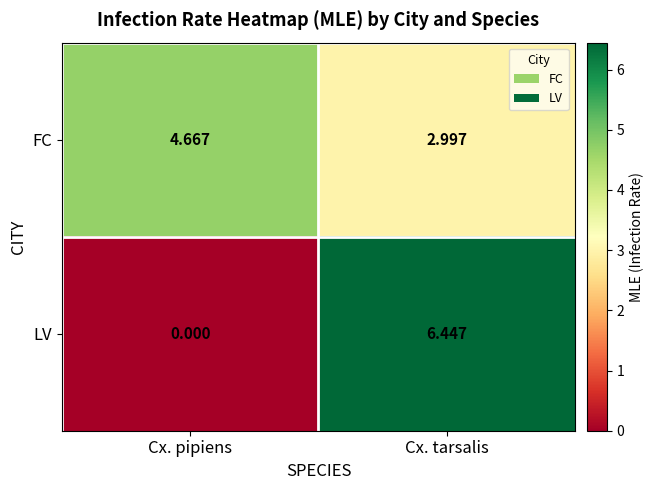

What is the total value across all series at Cx. tarsalis?

9.4